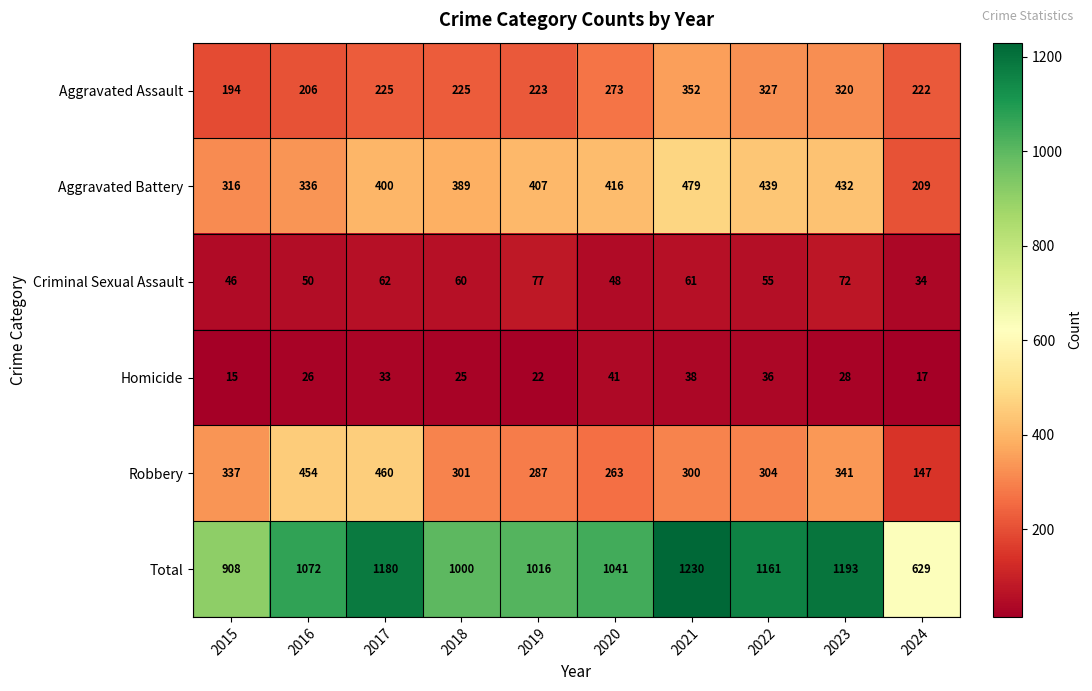

At which category is the sum across all series the highest?

2021